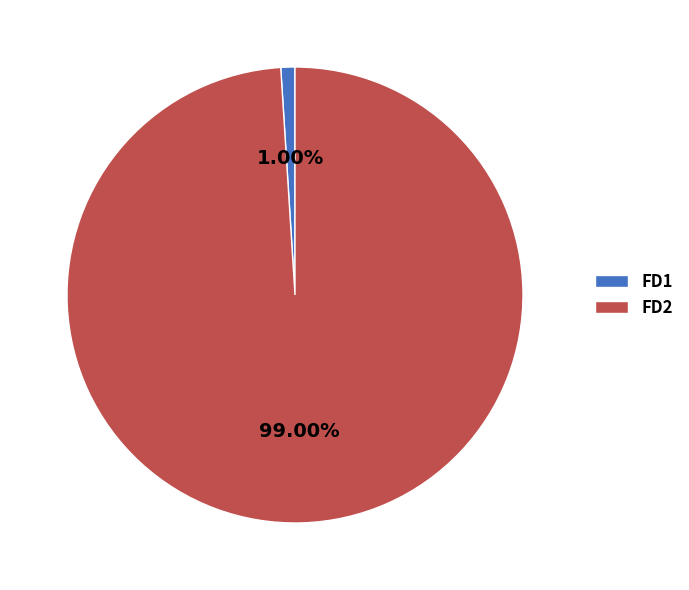

True or false: FD2 accounts for 99% of the total.

True